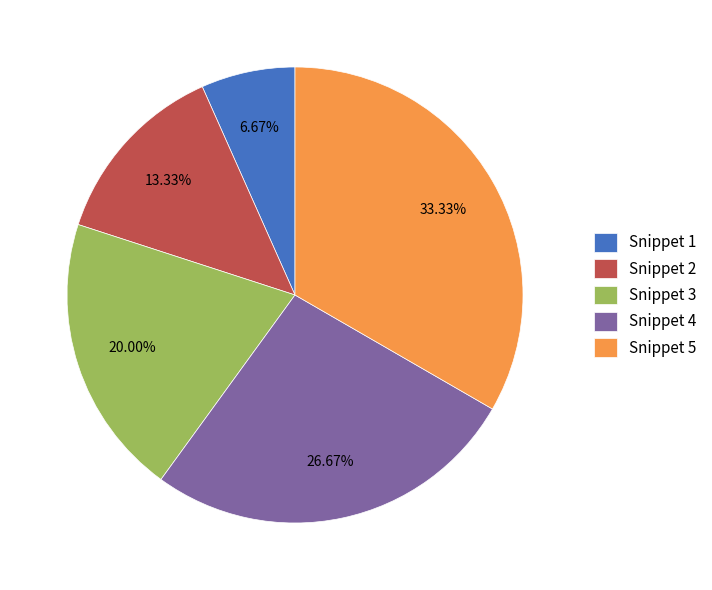

What is the ratio of the value at Snippet 4 to the value at Snippet 3?

1.3